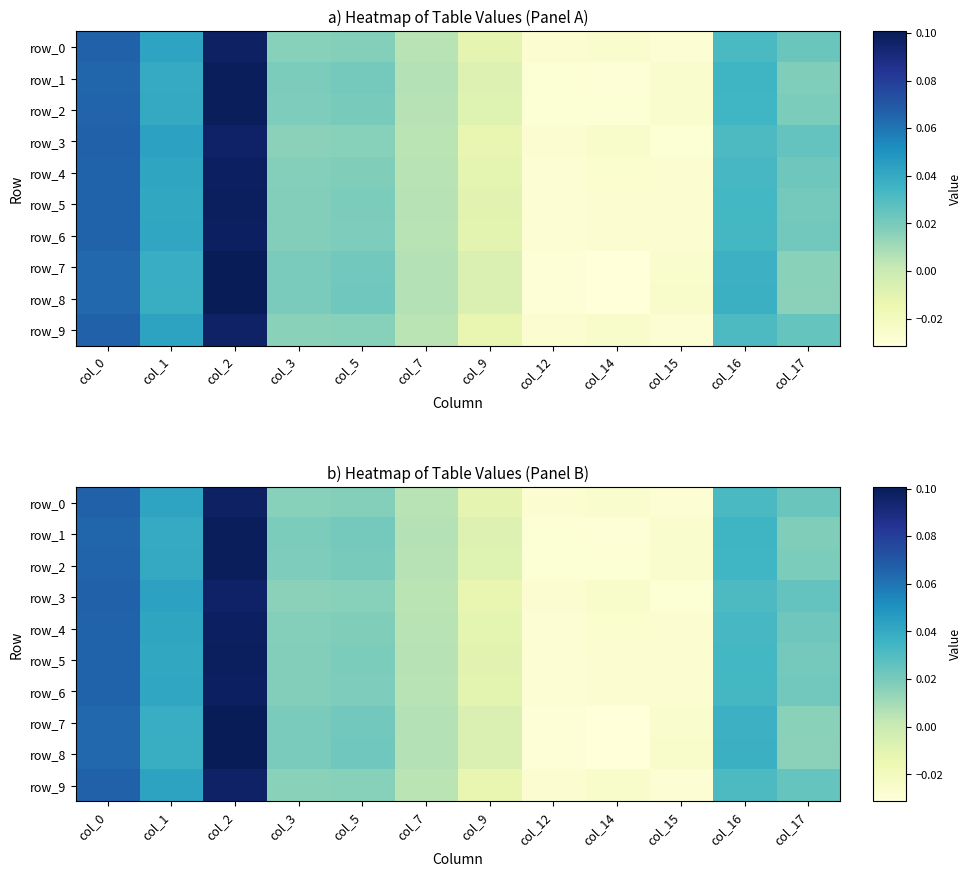

How many series are shown in this chart?

10